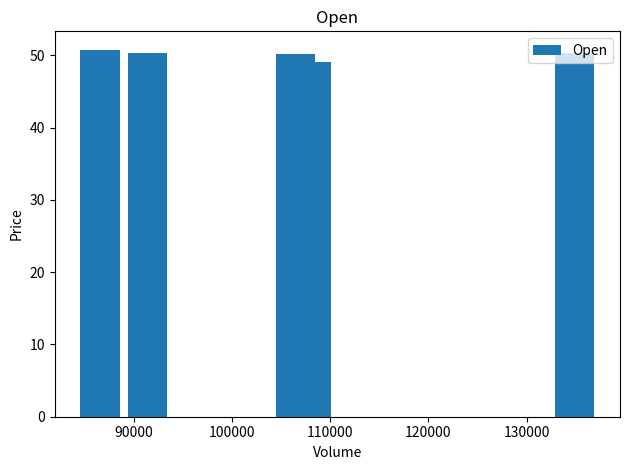

What is the value of the 5th bar from the left?

50.3